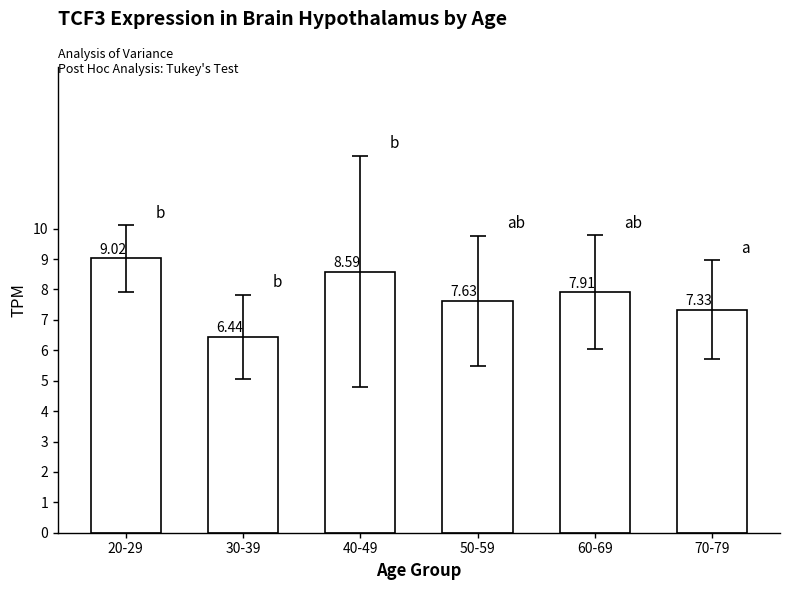

Rank the categories by value from lowest to highest.

30-39, 70-79, 50-59, 60-69, 40-49, 20-29